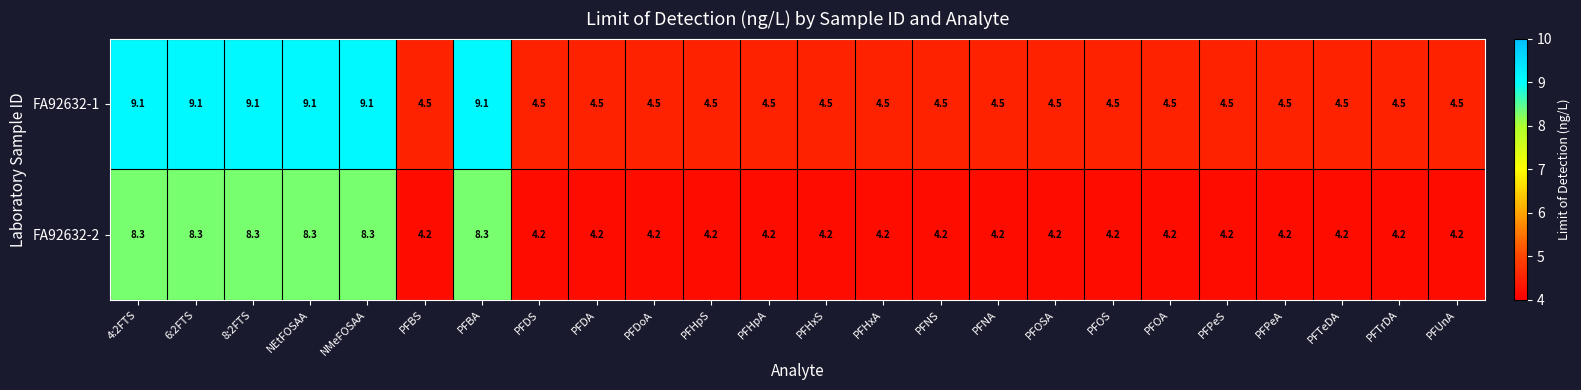

What is the greatest value displayed?

9.1